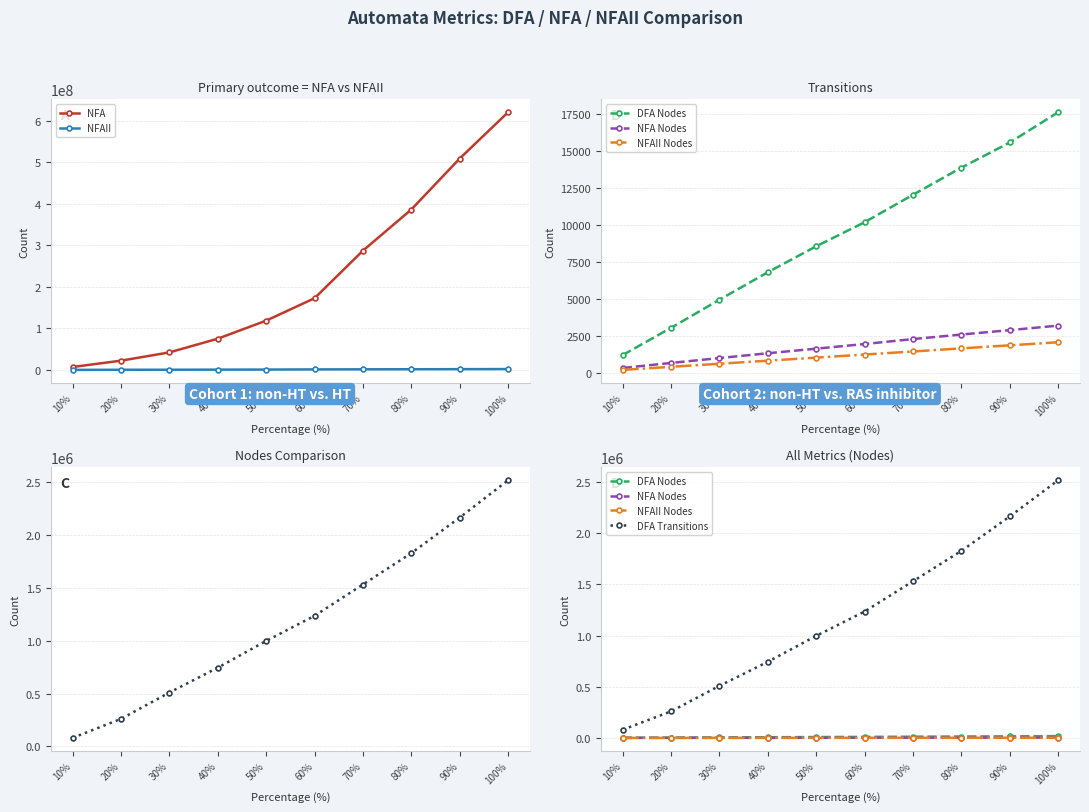

True or false: NFAII has more than 0 points higher than both neighbors.

False